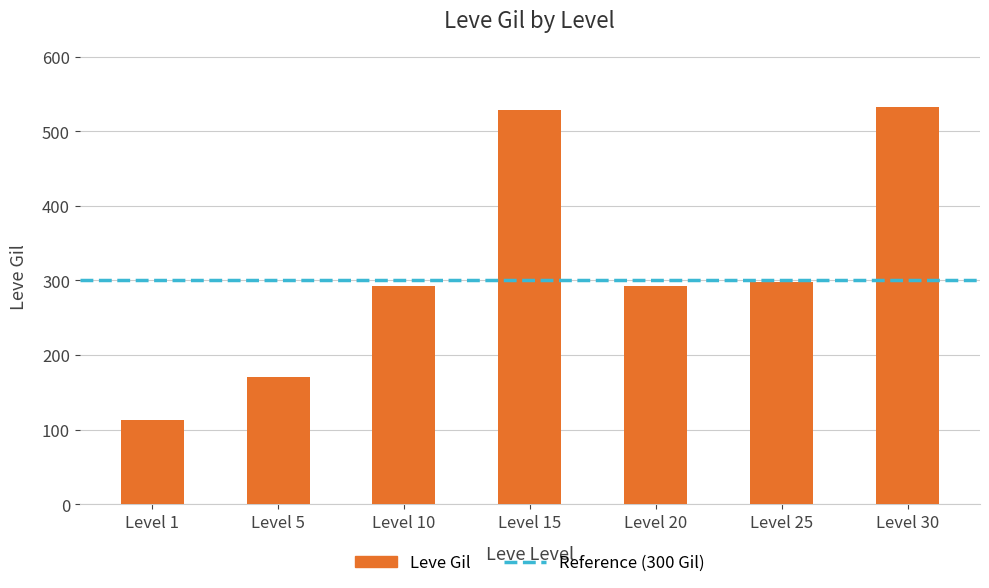

What is the sum of the values at Level 15 and Level 20?

821